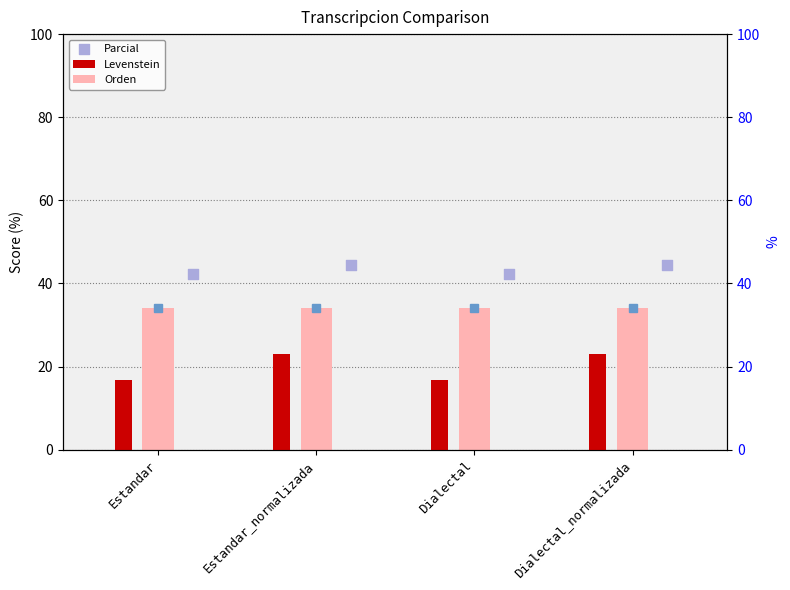

At which category is the sum across all series the highest?

Estandar_normalizada